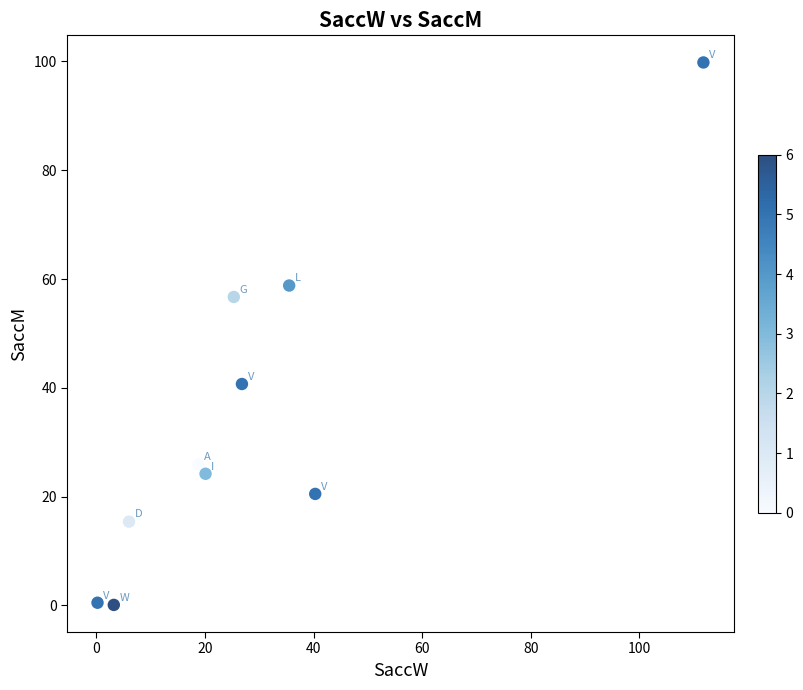

What is the average X value?

28.8